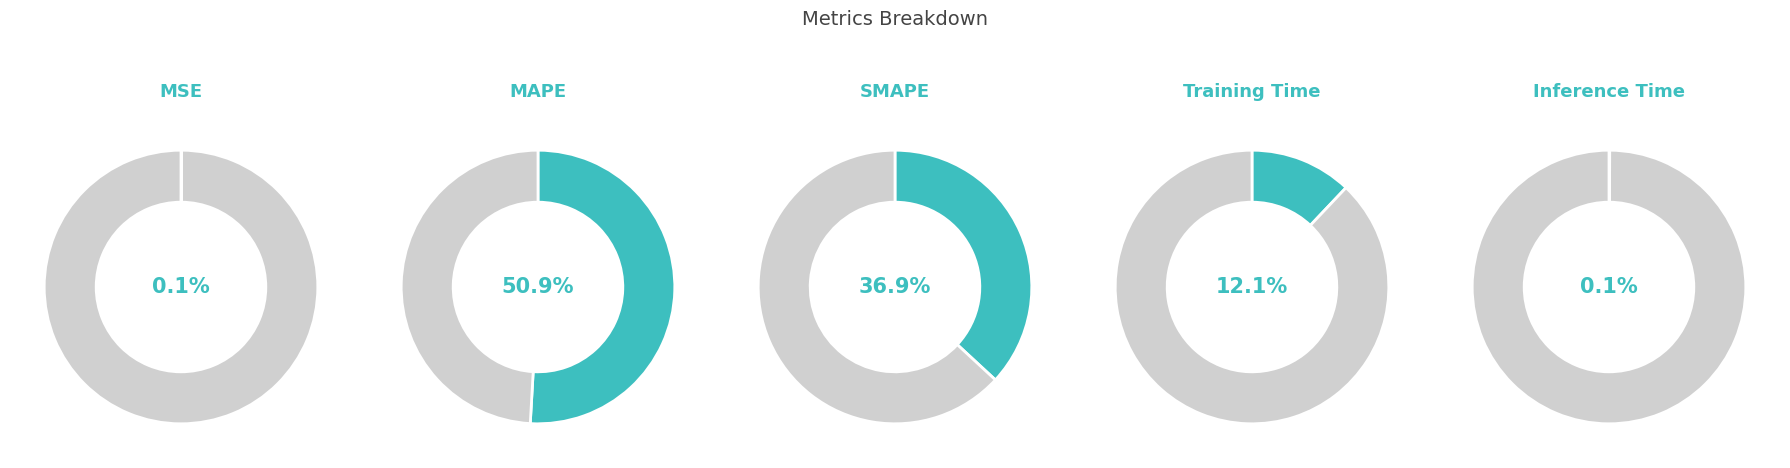

Which slice is the largest?

MAPE